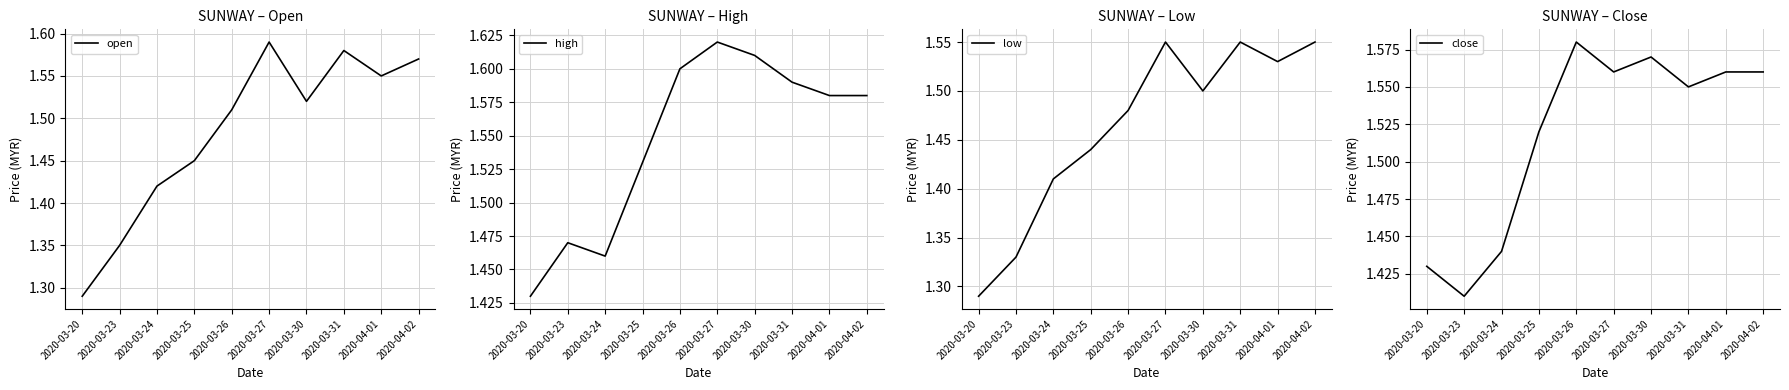

What is the greatest value displayed?

1.6